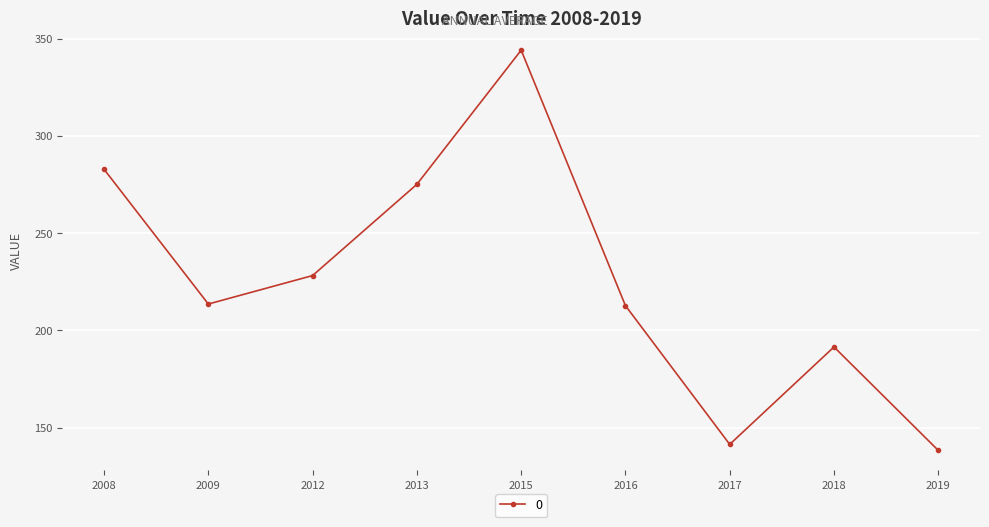

What is the sum of the values at 2008 and 2017?

424.2